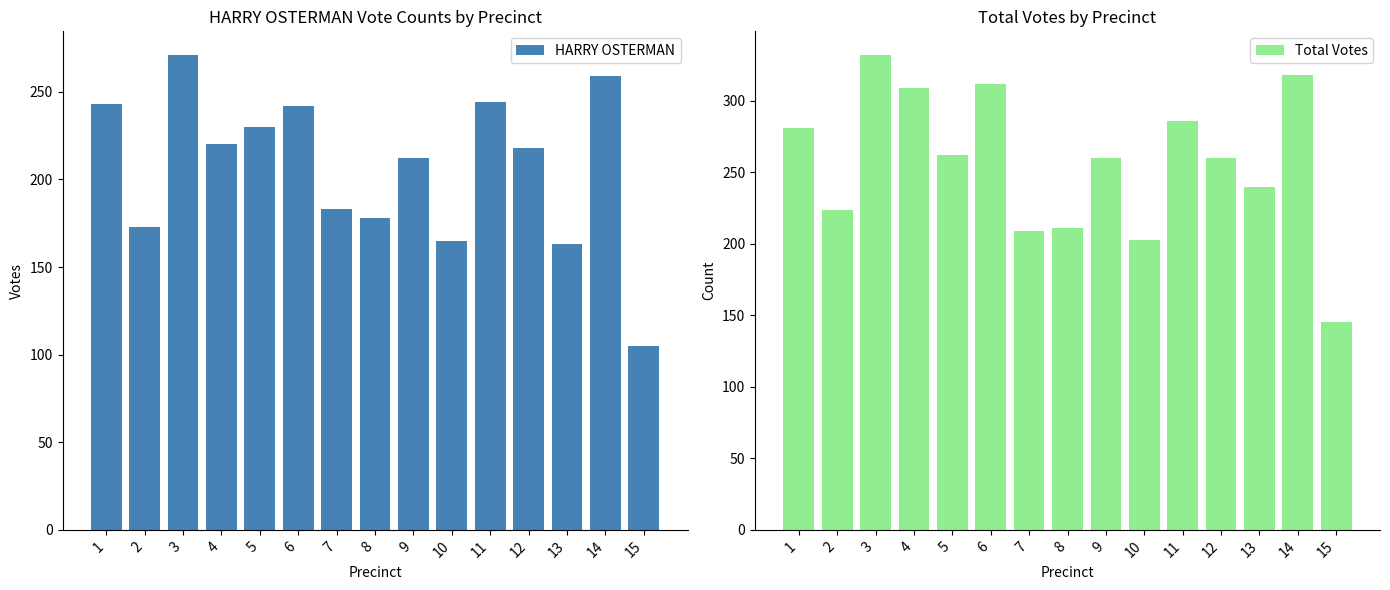

At which category is the sum across all series the highest?

3